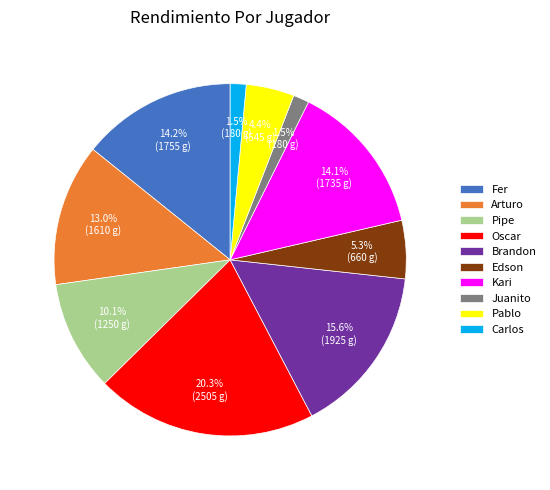

Which has a higher value, Fer or Oscar?

Oscar